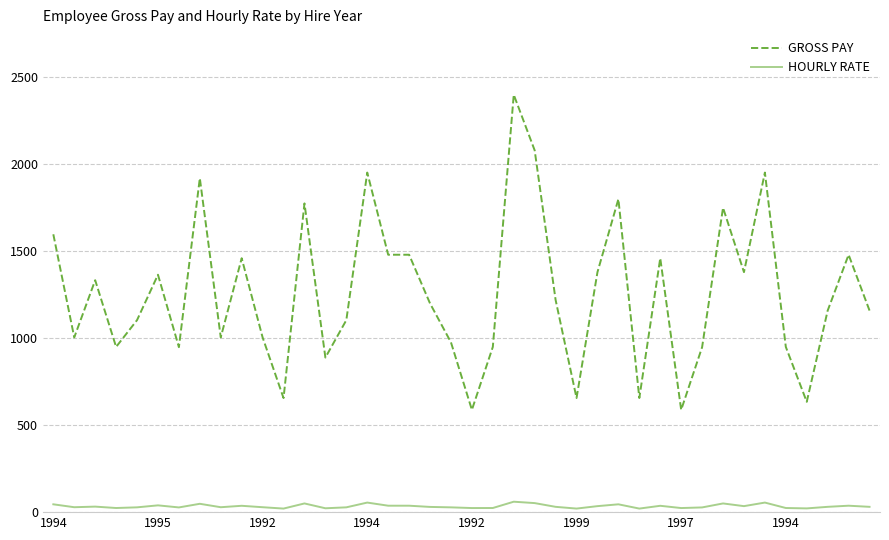

Which series has the largest total across all categories?

GROSS PAY